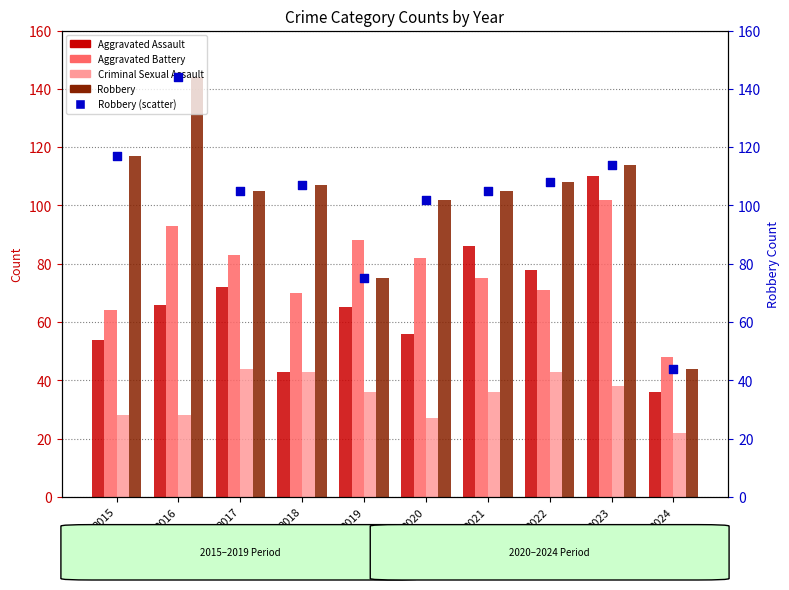

Which series reaches the maximum Y coordinate?

Robbery